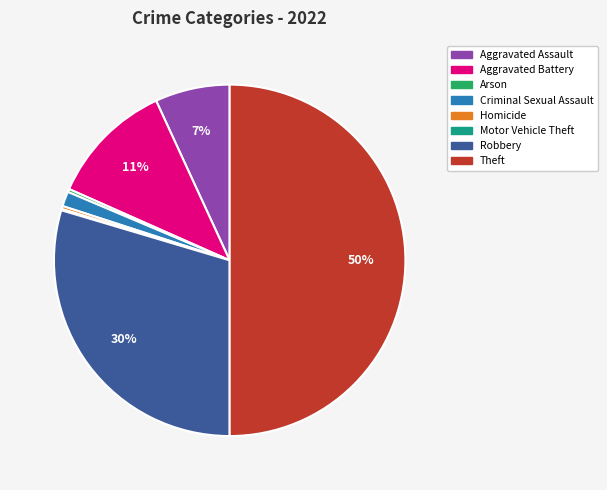

To the nearest percent, what is the average slice percentage?

12%